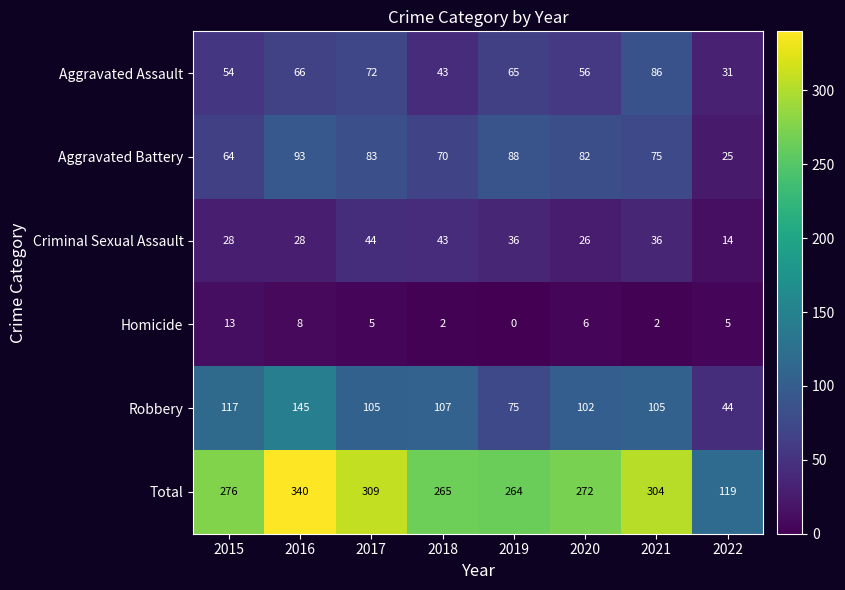

What is the sum of the Aggravated Assault values at 2021 and 2019?

151